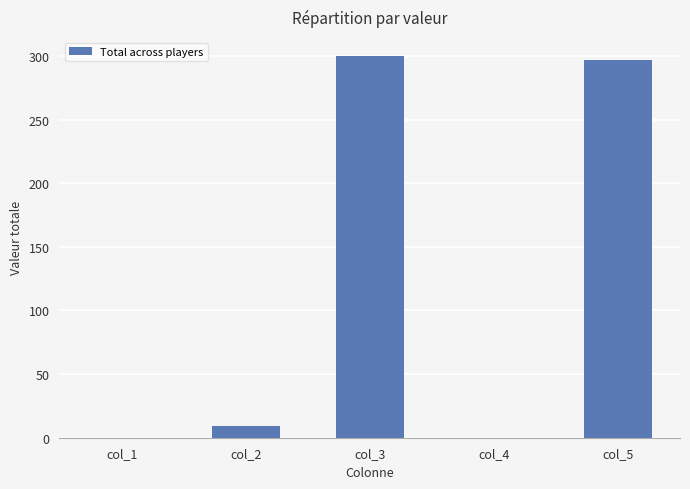

Between col_3 and col_2, which is larger?

col_3